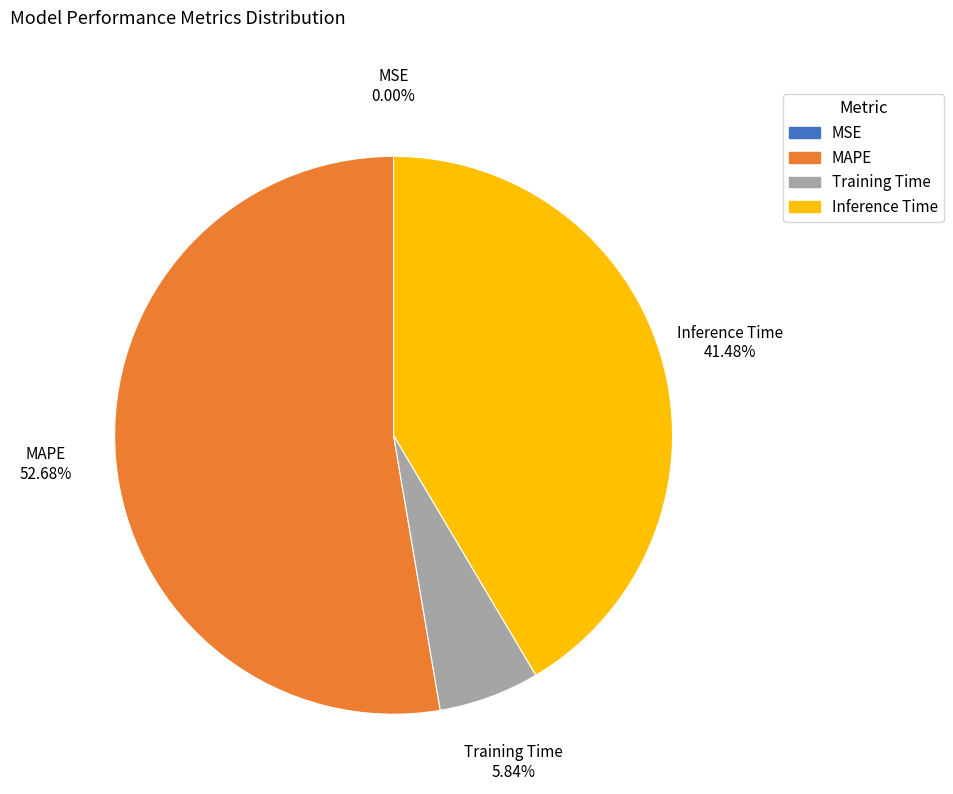

Is Training Time the majority of the pie?

No